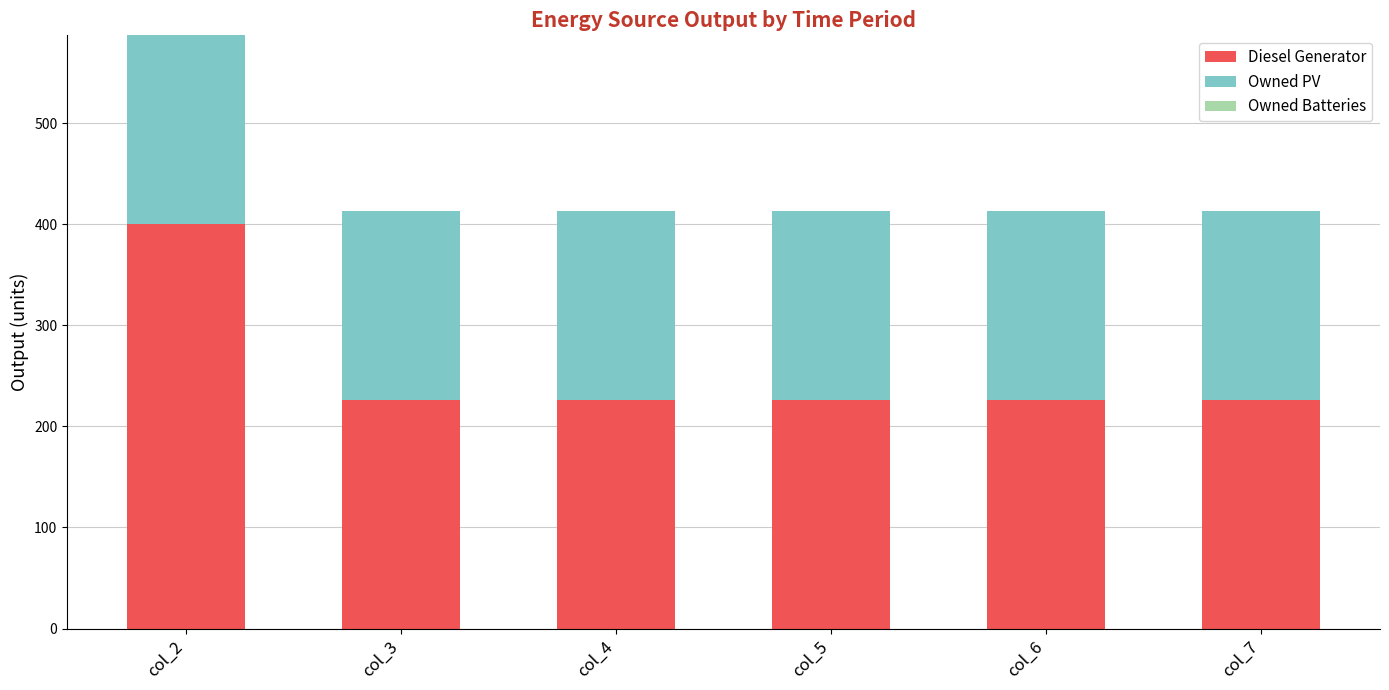

At which category is the sum across all series the highest?

col_2